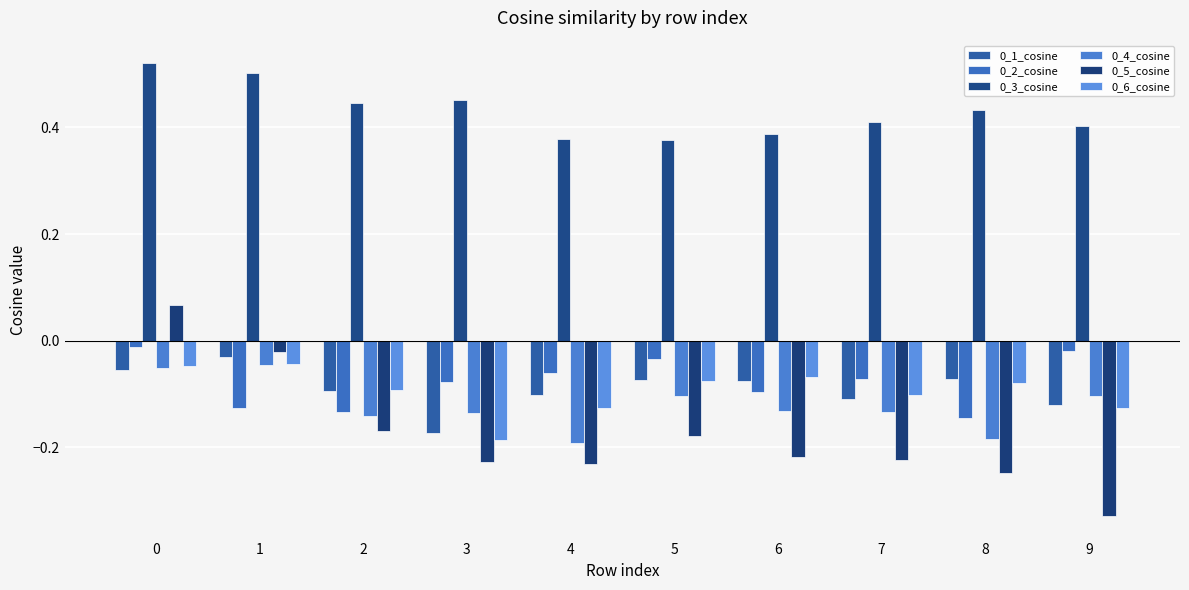

At how many categories does at least one series exceed 0?

10